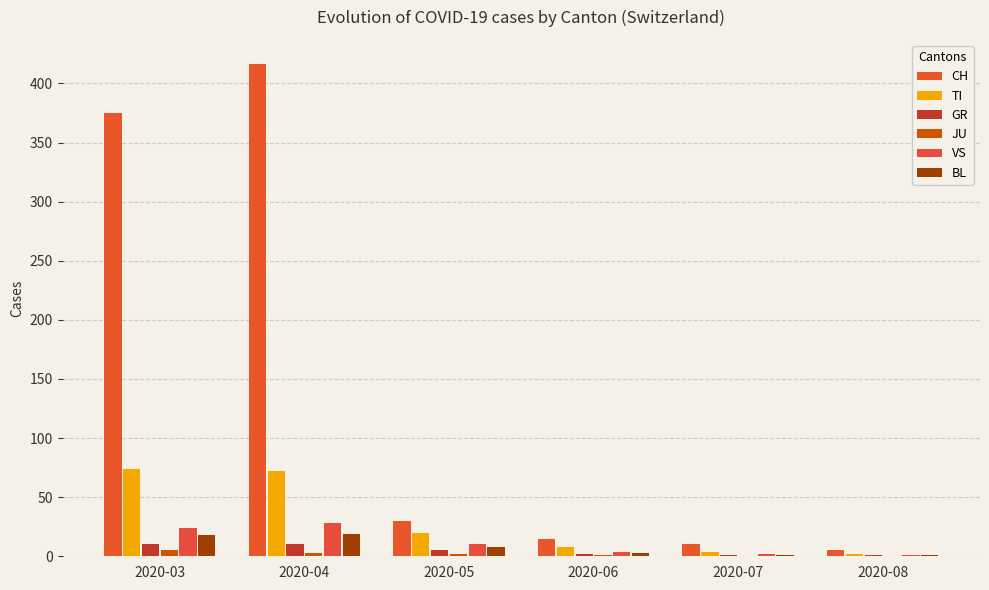

What is the value of the CH bar at the 4th from the left?

15